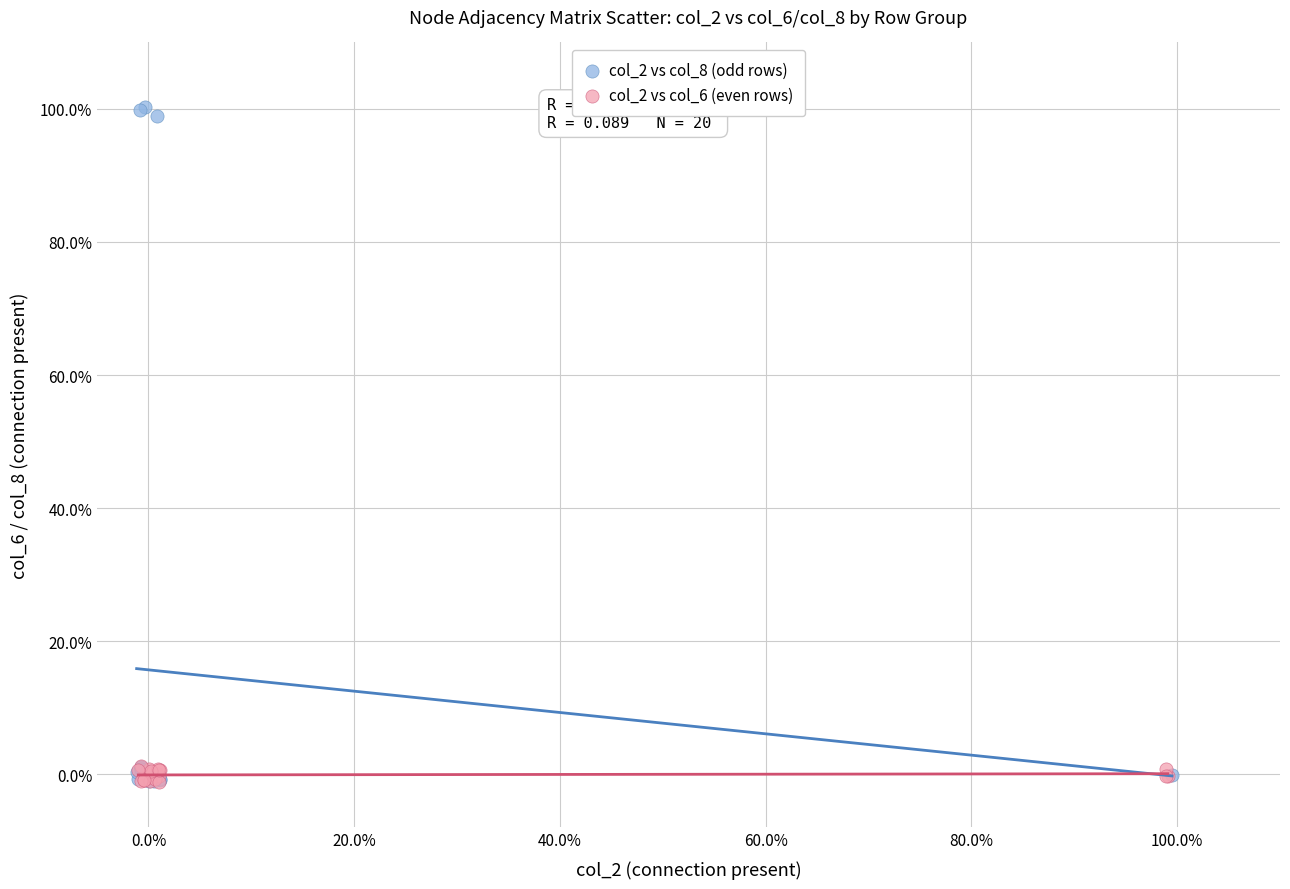

What are all the series names shown in the legend?

col_2 vs col_8 (odd rows), col_2 vs col_6 (even rows)